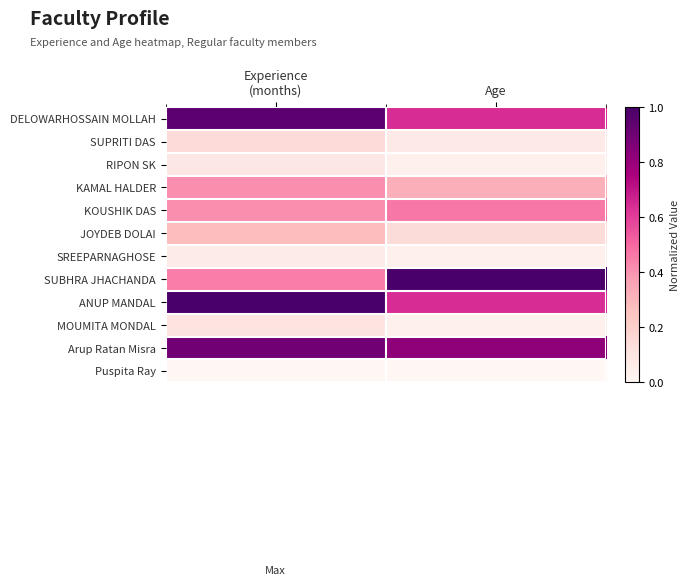

Reading left to right, extract all data points from this chart.

DELOWARHOSSAIN MOLLAH: Experience
(months)=0.9	Age=0.6
SUPRITI DAS: Experience
(months)=0.1	Age=0.1
RIPON SK: Experience
(months)=0.1	Age=0.0
KAMAL HALDER: Experience
(months)=0.4	Age=0.3
KOUSHIK DAS: Experience
(months)=0.4	Age=0.5
JOYDEB DOLAI: Experience
(months)=0.3	Age=0.1
SREEPARNAGHOSE: Experience
(months)=0.1	Age=0.0
SUBHRA JHACHANDA: Experience
(months)=0.4	Age=1.0
ANUP MANDAL: Experience
(months)=1.0	Age=0.6
MOUMITA MONDAL: Experience
(months)=0.1	Age=0.0
Arup Ratan Misra: Experience
(months)=0.9	Age=0.8
Puspita Ray: Experience
(months)=0.0	Age=0.0